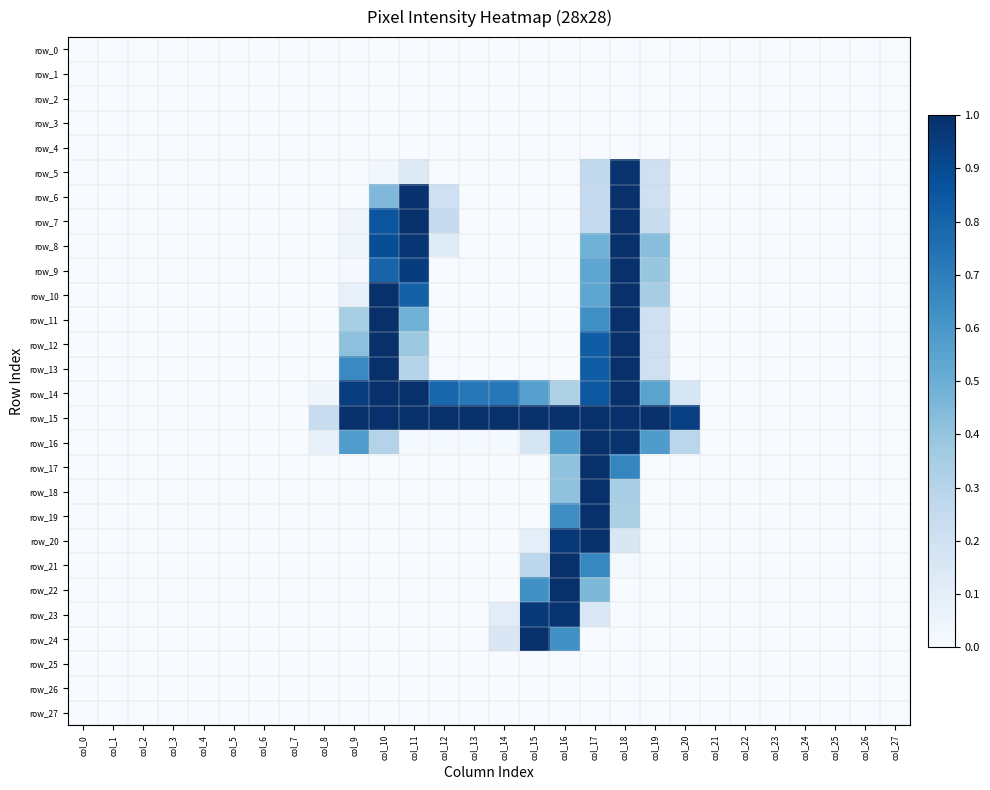

Reading left to right, extract all data points from this chart.

row_0: col_0=0.0	col_1=0.0	col_2=0.0	col_3=0.0	col_4=0.0	col_5=0.0	col_6=0.0	col_7=0.0	col_8=0.0	col_9=0.0	col_10=0.0	col_11=0.0	col_12=0.0	col_13=0.0	col_14=0.0	col_15=0.0	col_16=0.0	col_17=0.0	col_18=0.0	col_19=0.0	col_20=0.0	col_21=0.0	col_22=0.0	col_23=0.0	col_24=0.0	col_25=0.0	col_26=0.0	col_27=0.0
row_1: col_0=0.0	col_1=0.0	col_2=0.0	col_3=0.0	col_4=0.0	col_5=0.0	col_6=0.0	col_7=0.0	col_8=0.0	col_9=0.0	col_10=0.0	col_11=0.0	col_12=0.0	col_13=0.0	col_14=0.0	col_15=0.0	col_16=0.0	col_17=0.0	col_18=0.0	col_19=0.0	col_20=0.0	col_21=0.0	col_22=0.0	col_23=0.0	col_24=0.0	col_25=0.0	col_26=0.0	col_27=0.0
row_2: col_0=0.0	col_1=0.0	col_2=0.0	col_3=0.0	col_4=0.0	col_5=0.0	col_6=0.0	col_7=0.0	col_8=0.0	col_9=0.0	col_10=0.0	col_11=0.0	col_12=0.0	col_13=0.0	col_14=0.0	col_15=0.0	col_16=0.0	col_17=0.0	col_18=0.0	col_19=0.0	col_20=0.0	col_21=0.0	col_22=0.0	col_23=0.0	col_24=0.0	col_25=0.0	col_26=0.0	col_27=0.0
row_3: col_0=0.0	col_1=0.0	col_2=0.0	col_3=0.0	col_4=0.0	col_5=0.0	col_6=0.0	col_7=0.0	col_8=0.0	col_9=0.0	col_10=0.0	col_11=0.0	col_12=0.0	col_13=0.0	col_14=0.0	col_15=0.0	col_16=0.0	col_17=0.0	col_18=0.0	col_19=0.0	col_20=0.0	col_21=0.0	col_22=0.0	col_23=0.0	col_24=0.0	col_25=0.0	col_26=0.0	col_27=0.0
row_4: col_0=0.0	col_1=0.0	col_2=0.0	col_3=0.0	col_4=0.0	col_5=0.0	col_6=0.0	col_7=0.0	col_8=0.0	col_9=0.0	col_10=0.0	col_11=0.0	col_12=0.0	col_13=0.0	col_14=0.0	col_15=0.0	col_16=0.0	col_17=0.0	col_18=0.0	col_19=0.0	col_20=0.0	col_21=0.0	col_22=0.0	col_23=0.0	col_24=0.0	col_25=0.0	col_26=0.0	col_27=0.0
row_5: col_0=0.0	col_1=0.0	col_2=0.0	col_3=0.0	col_4=0.0	col_5=0.0	col_6=0.0	col_7=0.0	col_8=0.0	col_9=0.0	col_10=0.0	col_11=0.1	col_12=0.0	col_13=0.0	col_14=0.0	col_15=0.0	col_16=0.0	col_17=0.3	col_18=1.0	col_19=0.2	col_20=0.0	col_21=0.0	col_22=0.0	col_23=0.0	col_24=0.0	col_25=0.0	col_26=0.0	col_27=0.0
row_6: col_0=0.0	col_1=0.0	col_2=0.0	col_3=0.0	col_4=0.0	col_5=0.0	col_6=0.0	col_7=0.0	col_8=0.0	col_9=0.0	col_10=0.5	col_11=1.0	col_12=0.2	col_13=0.0	col_14=0.0	col_15=0.0	col_16=0.0	col_17=0.3	col_18=1.0	col_19=0.2	col_20=0.0	col_21=0.0	col_22=0.0	col_23=0.0	col_24=0.0	col_25=0.0	col_26=0.0	col_27=0.0
row_7: col_0=0.0	col_1=0.0	col_2=0.0	col_3=0.0	col_4=0.0	col_5=0.0	col_6=0.0	col_7=0.0	col_8=0.0	col_9=0.0	col_10=0.9	col_11=1.0	col_12=0.2	col_13=0.0	col_14=0.0	col_15=0.0	col_16=0.0	col_17=0.3	col_18=1.0	col_19=0.2	col_20=0.0	col_21=0.0	col_22=0.0	col_23=0.0	col_24=0.0	col_25=0.0	col_26=0.0	col_27=0.0
row_8: col_0=0.0	col_1=0.0	col_2=0.0	col_3=0.0	col_4=0.0	col_5=0.0	col_6=0.0	col_7=0.0	col_8=0.0	col_9=0.0	col_10=0.9	col_11=1.0	col_12=0.1	col_13=0.0	col_14=0.0	col_15=0.0	col_16=0.0	col_17=0.5	col_18=1.0	col_19=0.4	col_20=0.0	col_21=0.0	col_22=0.0	col_23=0.0	col_24=0.0	col_25=0.0	col_26=0.0	col_27=0.0
row_9: col_0=0.0	col_1=0.0	col_2=0.0	col_3=0.0	col_4=0.0	col_5=0.0	col_6=0.0	col_7=0.0	col_8=0.0	col_9=0.0	col_10=0.8	col_11=1.0	col_12=0.0	col_13=0.0	col_14=0.0	col_15=0.0	col_16=0.0	col_17=0.5	col_18=1.0	col_19=0.4	col_20=0.0	col_21=0.0	col_22=0.0	col_23=0.0	col_24=0.0	col_25=0.0	col_26=0.0	col_27=0.0
row_10: col_0=0.0	col_1=0.0	col_2=0.0	col_3=0.0	col_4=0.0	col_5=0.0	col_6=0.0	col_7=0.0	col_8=0.0	col_9=0.1	col_10=1.0	col_11=0.8	col_12=0.0	col_13=0.0	col_14=0.0	col_15=0.0	col_16=0.0	col_17=0.5	col_18=1.0	col_19=0.3	col_20=0.0	col_21=0.0	col_22=0.0	col_23=0.0	col_24=0.0	col_25=0.0	col_26=0.0	col_27=0.0
row_11: col_0=0.0	col_1=0.0	col_2=0.0	col_3=0.0	col_4=0.0	col_5=0.0	col_6=0.0	col_7=0.0	col_8=0.0	col_9=0.3	col_10=1.0	col_11=0.5	col_12=0.0	col_13=0.0	col_14=0.0	col_15=0.0	col_16=0.0	col_17=0.6	col_18=1.0	col_19=0.2	col_20=0.0	col_21=0.0	col_22=0.0	col_23=0.0	col_24=0.0	col_25=0.0	col_26=0.0	col_27=0.0
row_12: col_0=0.0	col_1=0.0	col_2=0.0	col_3=0.0	col_4=0.0	col_5=0.0	col_6=0.0	col_7=0.0	col_8=0.0	col_9=0.4	col_10=1.0	col_11=0.4	col_12=0.0	col_13=0.0	col_14=0.0	col_15=0.0	col_16=0.0	col_17=0.8	col_18=1.0	col_19=0.2	col_20=0.0	col_21=0.0	col_22=0.0	col_23=0.0	col_24=0.0	col_25=0.0	col_26=0.0	col_27=0.0
row_13: col_0=0.0	col_1=0.0	col_2=0.0	col_3=0.0	col_4=0.0	col_5=0.0	col_6=0.0	col_7=0.0	col_8=0.0	col_9=0.7	col_10=1.0	col_11=0.3	col_12=0.0	col_13=0.0	col_14=0.0	col_15=0.0	col_16=0.0	col_17=0.8	col_18=1.0	col_19=0.2	col_20=0.0	col_21=0.0	col_22=0.0	col_23=0.0	col_24=0.0	col_25=0.0	col_26=0.0	col_27=0.0
row_14: col_0=0.0	col_1=0.0	col_2=0.0	col_3=0.0	col_4=0.0	col_5=0.0	col_6=0.0	col_7=0.0	col_8=0.0	col_9=0.9	col_10=1.0	col_11=1.0	col_12=0.8	col_13=0.7	col_14=0.7	col_15=0.6	col_16=0.3	col_17=0.9	col_18=1.0	col_19=0.5	col_20=0.2	col_21=0.0	col_22=0.0	col_23=0.0	col_24=0.0	col_25=0.0	col_26=0.0	col_27=0.0
row_15: col_0=0.0	col_1=0.0	col_2=0.0	col_3=0.0	col_4=0.0	col_5=0.0	col_6=0.0	col_7=0.0	col_8=0.2	col_9=1.0	col_10=1.0	col_11=1.0	col_12=1.0	col_13=1.0	col_14=1.0	col_15=1.0	col_16=1.0	col_17=1.0	col_18=1.0	col_19=1.0	col_20=0.9	col_21=0.0	col_22=0.0	col_23=0.0	col_24=0.0	col_25=0.0	col_26=0.0	col_27=0.0
row_16: col_0=0.0	col_1=0.0	col_2=0.0	col_3=0.0	col_4=0.0	col_5=0.0	col_6=0.0	col_7=0.0	col_8=0.1	col_9=0.6	col_10=0.3	col_11=0.0	col_12=0.0	col_13=0.0	col_14=0.0	col_15=0.2	col_16=0.6	col_17=1.0	col_18=1.0	col_19=0.6	col_20=0.3	col_21=0.0	col_22=0.0	col_23=0.0	col_24=0.0	col_25=0.0	col_26=0.0	col_27=0.0
row_17: col_0=0.0	col_1=0.0	col_2=0.0	col_3=0.0	col_4=0.0	col_5=0.0	col_6=0.0	col_7=0.0	col_8=0.0	col_9=0.0	col_10=0.0	col_11=0.0	col_12=0.0	col_13=0.0	col_14=0.0	col_15=0.0	col_16=0.4	col_17=1.0	col_18=0.7	col_19=0.0	col_20=0.0	col_21=0.0	col_22=0.0	col_23=0.0	col_24=0.0	col_25=0.0	col_26=0.0	col_27=0.0
row_18: col_0=0.0	col_1=0.0	col_2=0.0	col_3=0.0	col_4=0.0	col_5=0.0	col_6=0.0	col_7=0.0	col_8=0.0	col_9=0.0	col_10=0.0	col_11=0.0	col_12=0.0	col_13=0.0	col_14=0.0	col_15=0.0	col_16=0.4	col_17=1.0	col_18=0.3	col_19=0.0	col_20=0.0	col_21=0.0	col_22=0.0	col_23=0.0	col_24=0.0	col_25=0.0	col_26=0.0	col_27=0.0
row_19: col_0=0.0	col_1=0.0	col_2=0.0	col_3=0.0	col_4=0.0	col_5=0.0	col_6=0.0	col_7=0.0	col_8=0.0	col_9=0.0	col_10=0.0	col_11=0.0	col_12=0.0	col_13=0.0	col_14=0.0	col_15=0.0	col_16=0.6	col_17=1.0	col_18=0.3	col_19=0.0	col_20=0.0	col_21=0.0	col_22=0.0	col_23=0.0	col_24=0.0	col_25=0.0	col_26=0.0	col_27=0.0
row_20: col_0=0.0	col_1=0.0	col_2=0.0	col_3=0.0	col_4=0.0	col_5=0.0	col_6=0.0	col_7=0.0	col_8=0.0	col_9=0.0	col_10=0.0	col_11=0.0	col_12=0.0	col_13=0.0	col_14=0.0	col_15=0.1	col_16=1.0	col_17=1.0	col_18=0.1	col_19=0.0	col_20=0.0	col_21=0.0	col_22=0.0	col_23=0.0	col_24=0.0	col_25=0.0	col_26=0.0	col_27=0.0
row_21: col_0=0.0	col_1=0.0	col_2=0.0	col_3=0.0	col_4=0.0	col_5=0.0	col_6=0.0	col_7=0.0	col_8=0.0	col_9=0.0	col_10=0.0	col_11=0.0	col_12=0.0	col_13=0.0	col_14=0.0	col_15=0.3	col_16=1.0	col_17=0.7	col_18=0.0	col_19=0.0	col_20=0.0	col_21=0.0	col_22=0.0	col_23=0.0	col_24=0.0	col_25=0.0	col_26=0.0	col_27=0.0
row_22: col_0=0.0	col_1=0.0	col_2=0.0	col_3=0.0	col_4=0.0	col_5=0.0	col_6=0.0	col_7=0.0	col_8=0.0	col_9=0.0	col_10=0.0	col_11=0.0	col_12=0.0	col_13=0.0	col_14=0.0	col_15=0.6	col_16=1.0	col_17=0.5	col_18=0.0	col_19=0.0	col_20=0.0	col_21=0.0	col_22=0.0	col_23=0.0	col_24=0.0	col_25=0.0	col_26=0.0	col_27=0.0
row_23: col_0=0.0	col_1=0.0	col_2=0.0	col_3=0.0	col_4=0.0	col_5=0.0	col_6=0.0	col_7=0.0	col_8=0.0	col_9=0.0	col_10=0.0	col_11=0.0	col_12=0.0	col_13=0.0	col_14=0.1	col_15=1.0	col_16=1.0	col_17=0.1	col_18=0.0	col_19=0.0	col_20=0.0	col_21=0.0	col_22=0.0	col_23=0.0	col_24=0.0	col_25=0.0	col_26=0.0	col_27=0.0
row_24: col_0=0.0	col_1=0.0	col_2=0.0	col_3=0.0	col_4=0.0	col_5=0.0	col_6=0.0	col_7=0.0	col_8=0.0	col_9=0.0	col_10=0.0	col_11=0.0	col_12=0.0	col_13=0.0	col_14=0.1	col_15=1.0	col_16=0.6	col_17=0.0	col_18=0.0	col_19=0.0	col_20=0.0	col_21=0.0	col_22=0.0	col_23=0.0	col_24=0.0	col_25=0.0	col_26=0.0	col_27=0.0
row_25: col_0=0.0	col_1=0.0	col_2=0.0	col_3=0.0	col_4=0.0	col_5=0.0	col_6=0.0	col_7=0.0	col_8=0.0	col_9=0.0	col_10=0.0	col_11=0.0	col_12=0.0	col_13=0.0	col_14=0.0	col_15=0.0	col_16=0.0	col_17=0.0	col_18=0.0	col_19=0.0	col_20=0.0	col_21=0.0	col_22=0.0	col_23=0.0	col_24=0.0	col_25=0.0	col_26=0.0	col_27=0.0
row_26: col_0=0.0	col_1=0.0	col_2=0.0	col_3=0.0	col_4=0.0	col_5=0.0	col_6=0.0	col_7=0.0	col_8=0.0	col_9=0.0	col_10=0.0	col_11=0.0	col_12=0.0	col_13=0.0	col_14=0.0	col_15=0.0	col_16=0.0	col_17=0.0	col_18=0.0	col_19=0.0	col_20=0.0	col_21=0.0	col_22=0.0	col_23=0.0	col_24=0.0	col_25=0.0	col_26=0.0	col_27=0.0
row_27: col_0=0.0	col_1=0.0	col_2=0.0	col_3=0.0	col_4=0.0	col_5=0.0	col_6=0.0	col_7=0.0	col_8=0.0	col_9=0.0	col_10=0.0	col_11=0.0	col_12=0.0	col_13=0.0	col_14=0.0	col_15=0.0	col_16=0.0	col_17=0.0	col_18=0.0	col_19=0.0	col_20=0.0	col_21=0.0	col_22=0.0	col_23=0.0	col_24=0.0	col_25=0.0	col_26=0.0	col_27=0.0